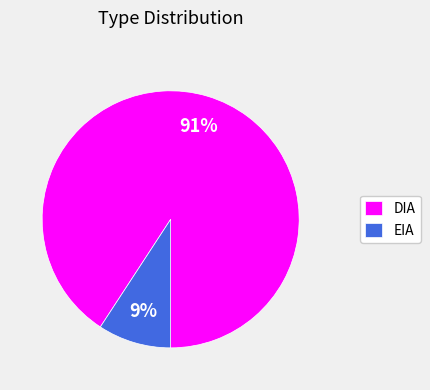

Between EIA and DIA, which is larger?

DIA